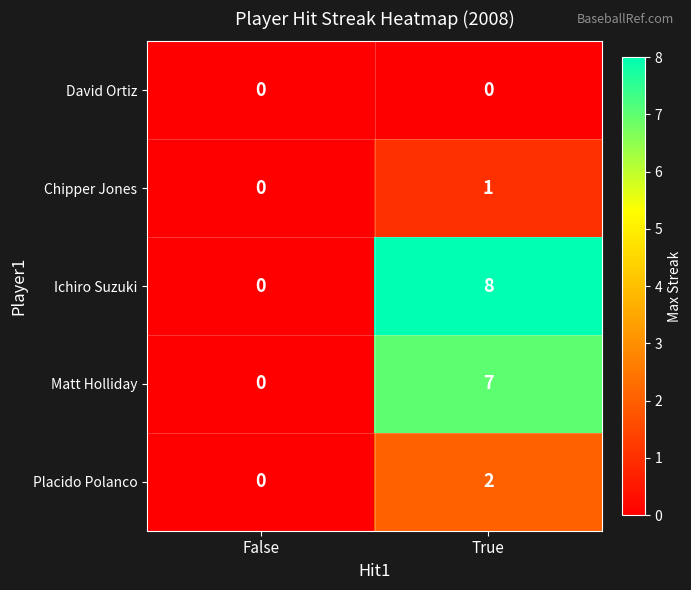

What is the total value across all series at True?

18